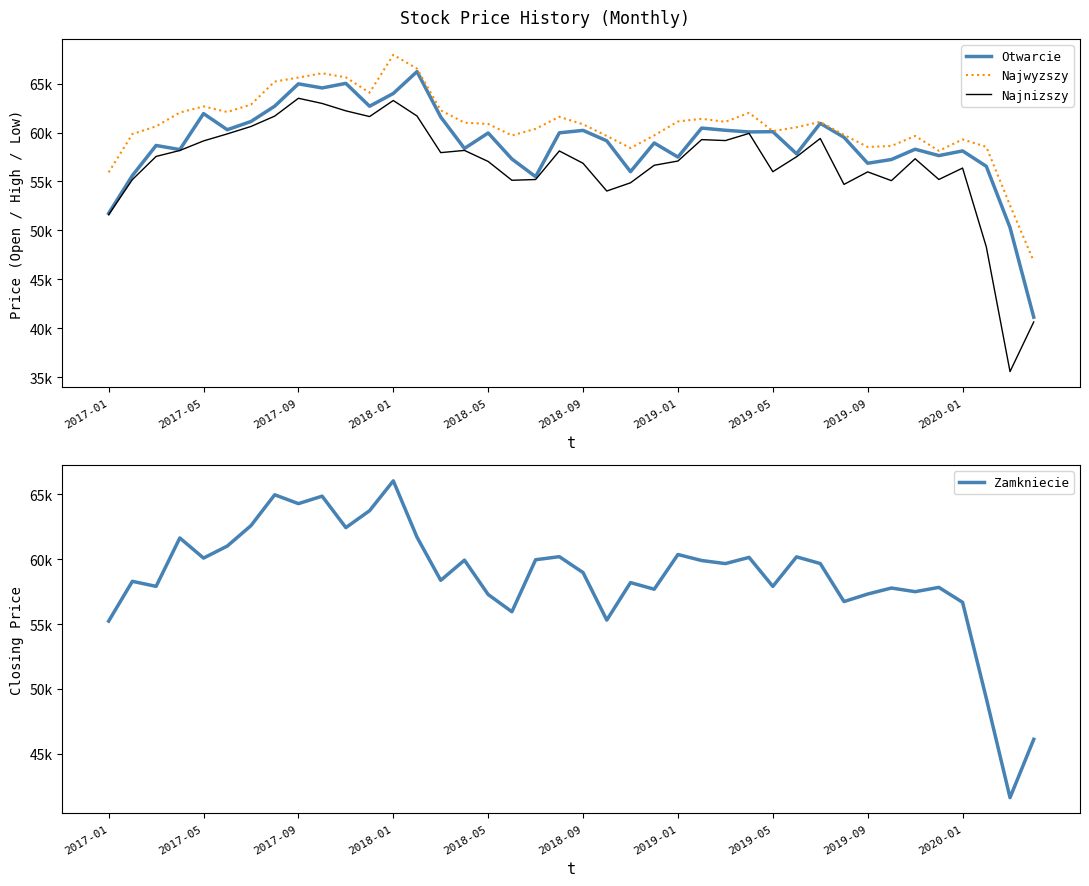

How many series are shown in this chart?

4